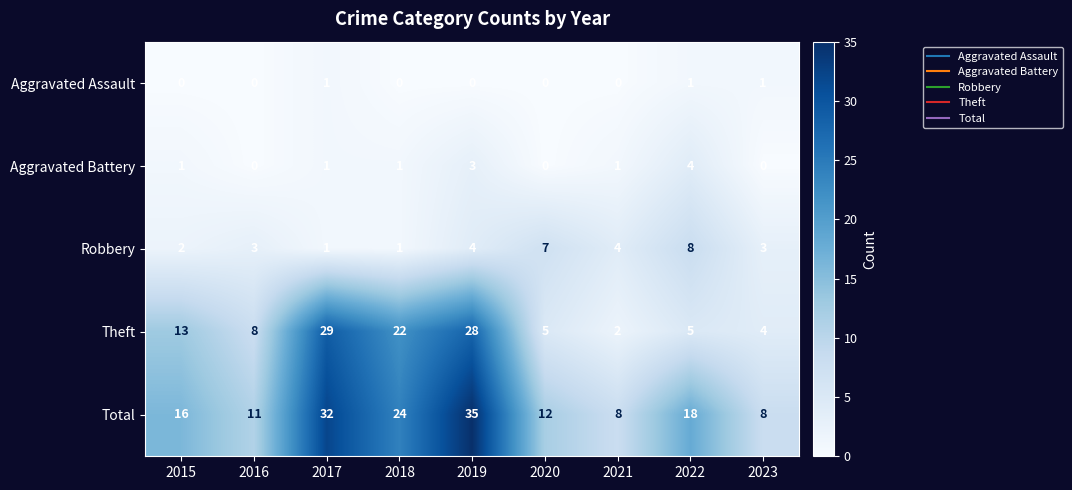

What is the spread (max minus min) of values at 2023?

8